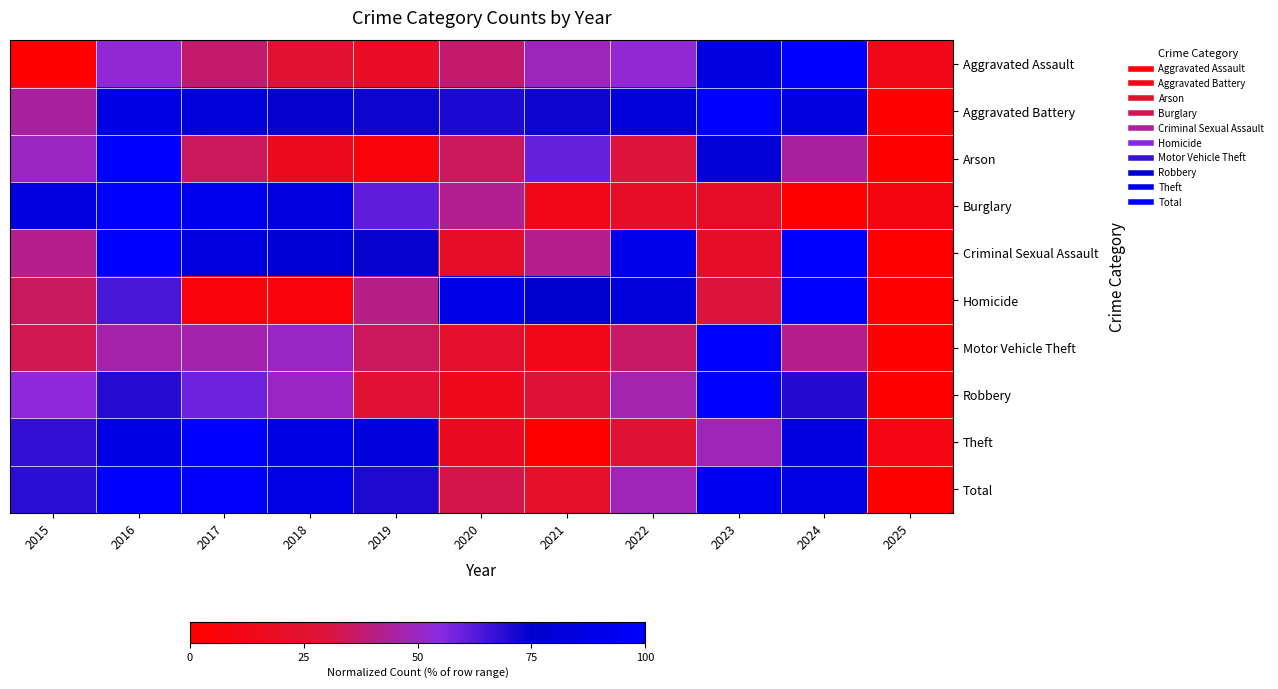

What is the total value across all series at 2016?

807.4